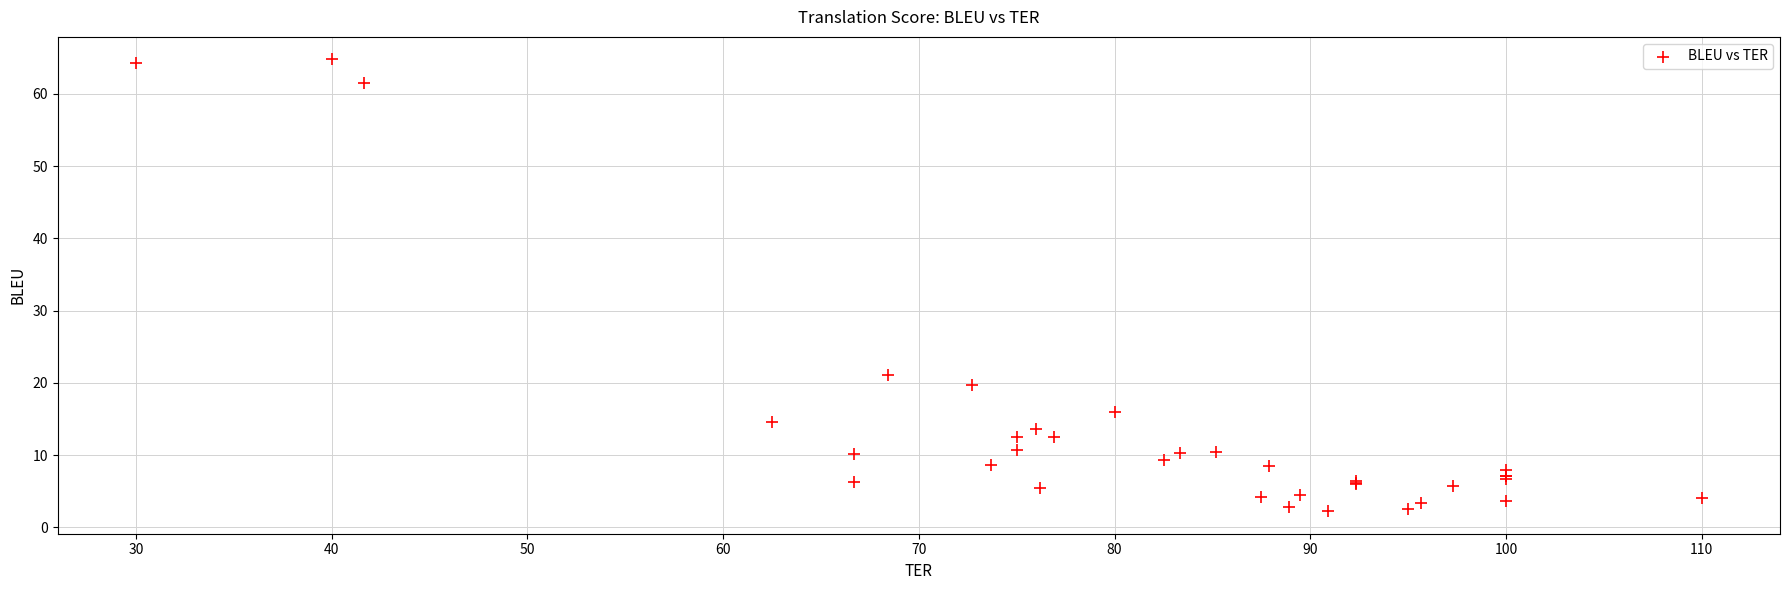

What Y value in the scatter plot is closest to 33?

21.1